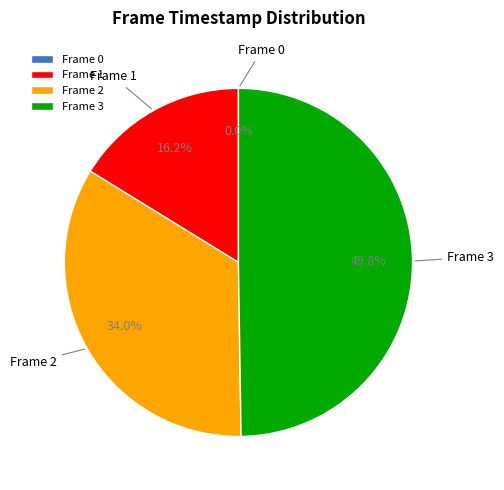

True or false: Frame 3 accounts for 39% of the total.

False